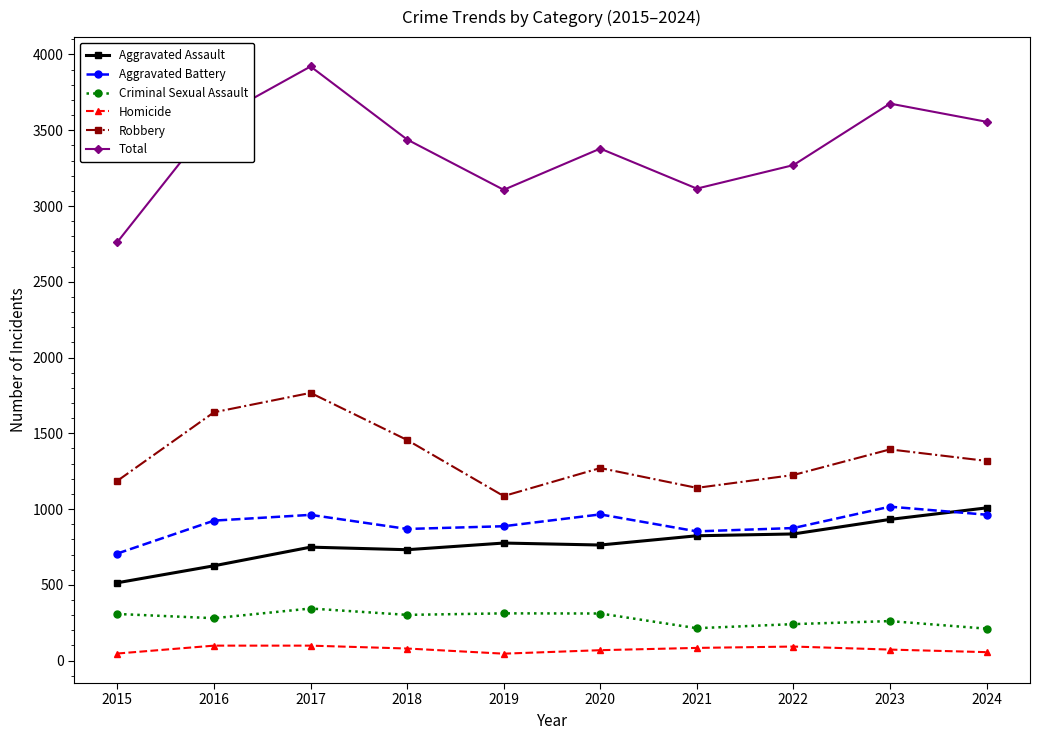

The value of Criminal Sexual Assault at 2017 is 344. True or false?

True